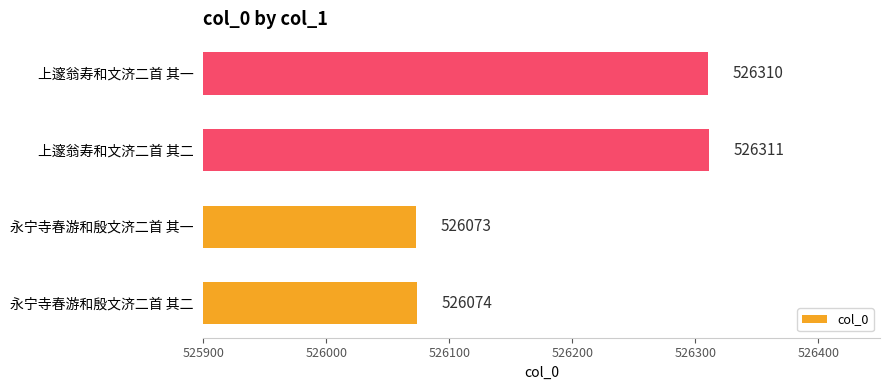

Where is the data nearest to the value 526192?

永宁寺春游和殷文济二首 其二